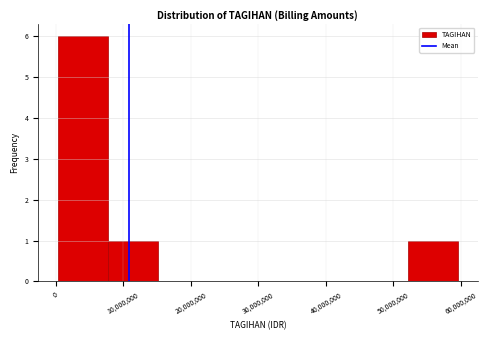

How tall is the bar that spans 52000000 to 59000000 on the x-axis? Neither the bar edges nor the heights are printed on the chart, so give them approximately, as read against the axes.

1